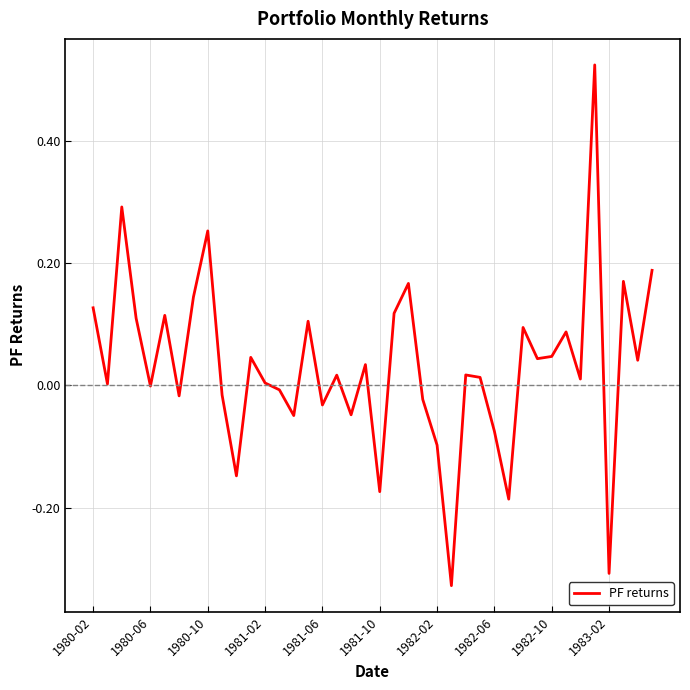

What is the difference between the maximum and minimum values?

0.9